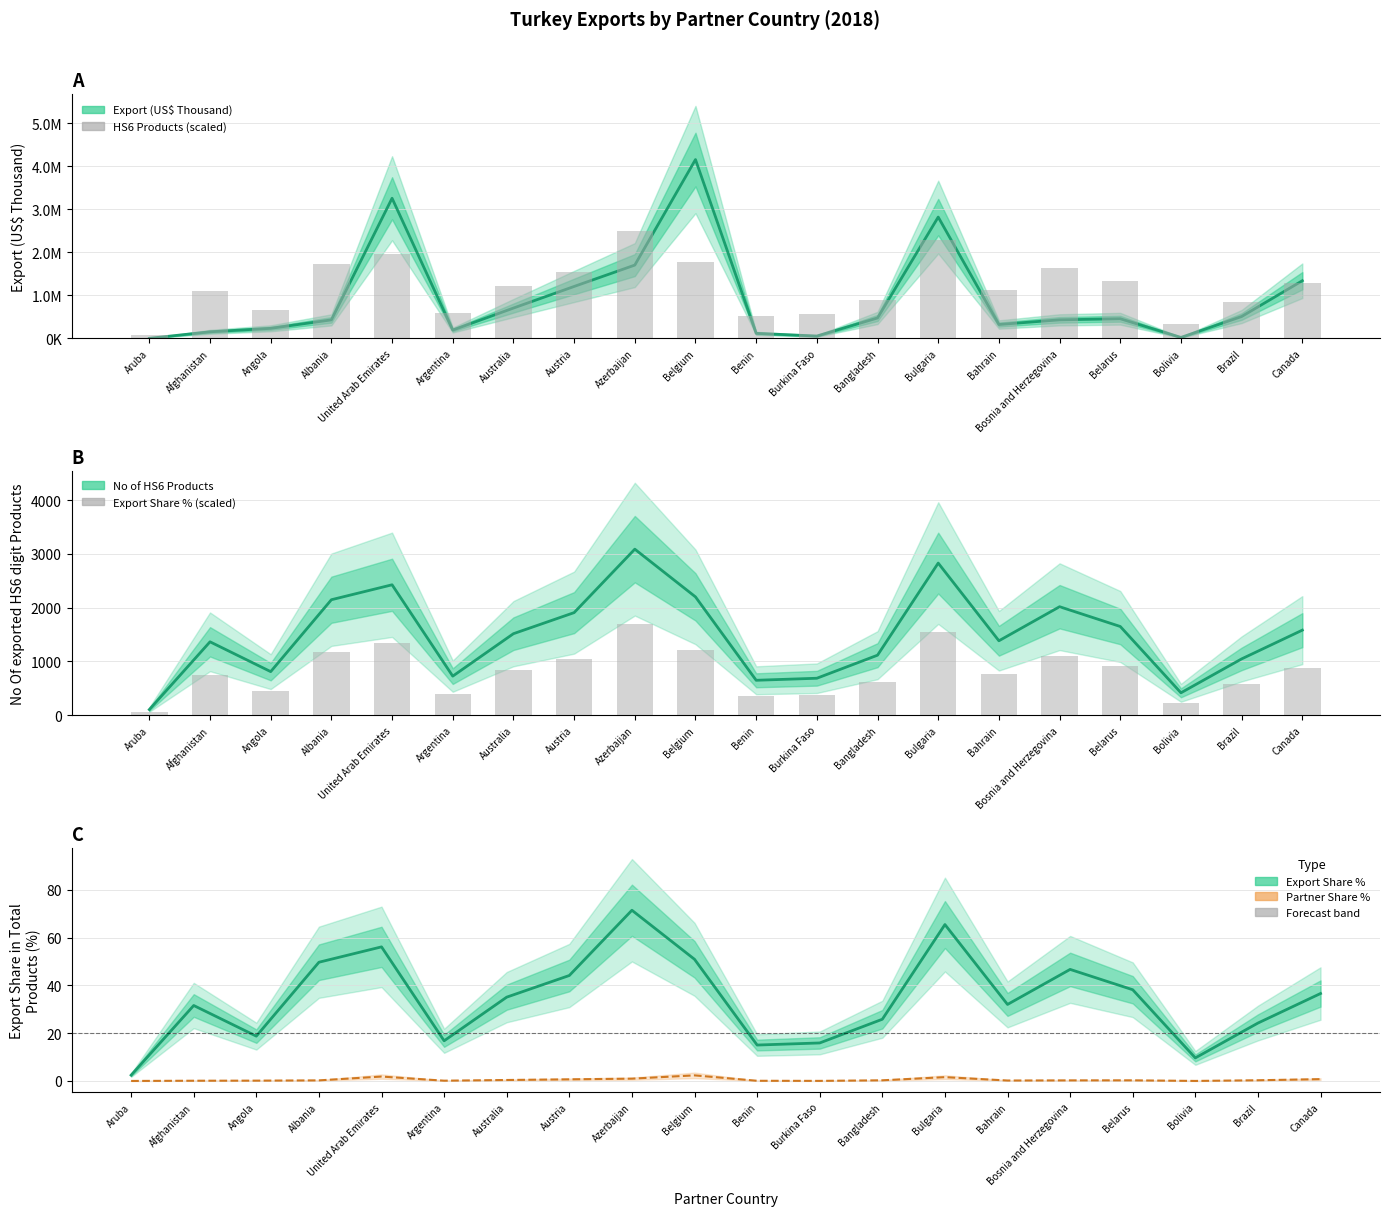

What is the difference between the Export Partner Share (%) values at Argentina and Albania?

0.1